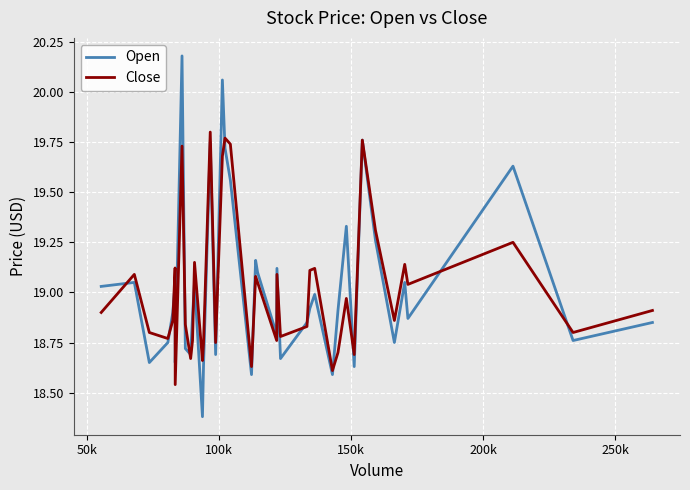

Which series has the largest range (max minus min)?

Open